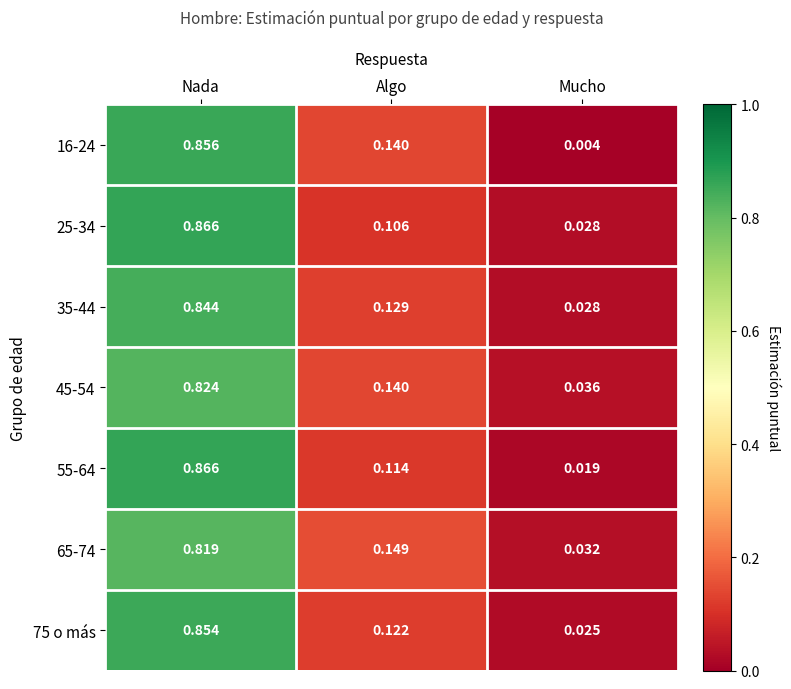

Between Nada and Mucho, which series saw the biggest shift?

16-24